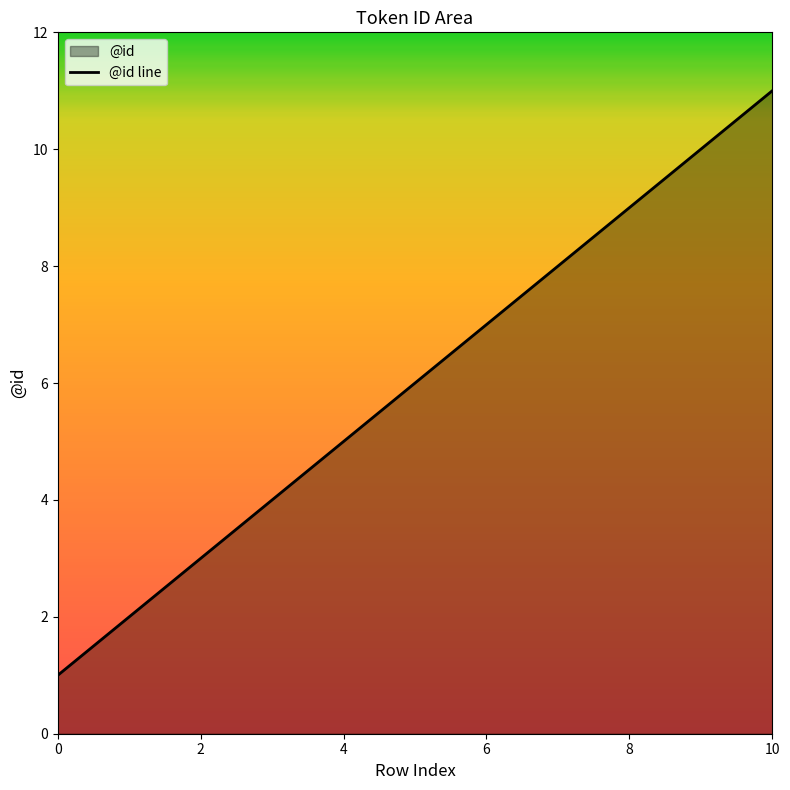

What is the difference between the maximum and minimum values?

10